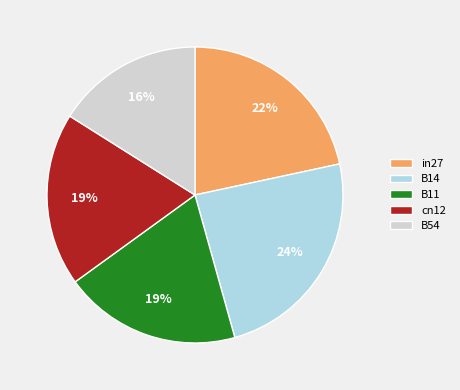

Count the number of slices in the pie.

5